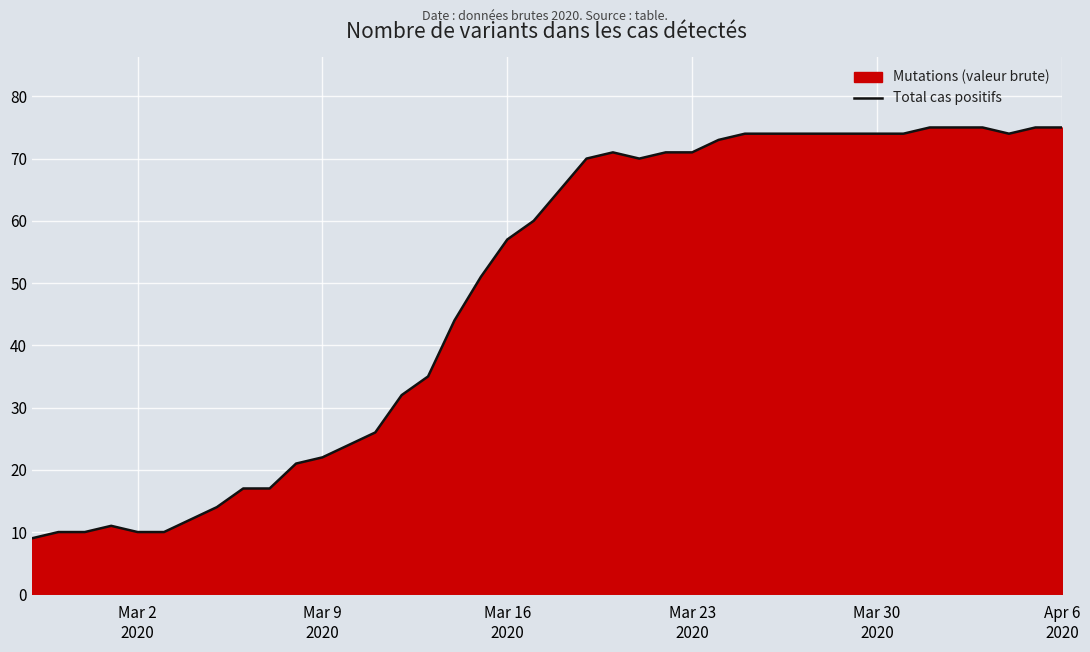

What is the maximum value shown in the chart?

75